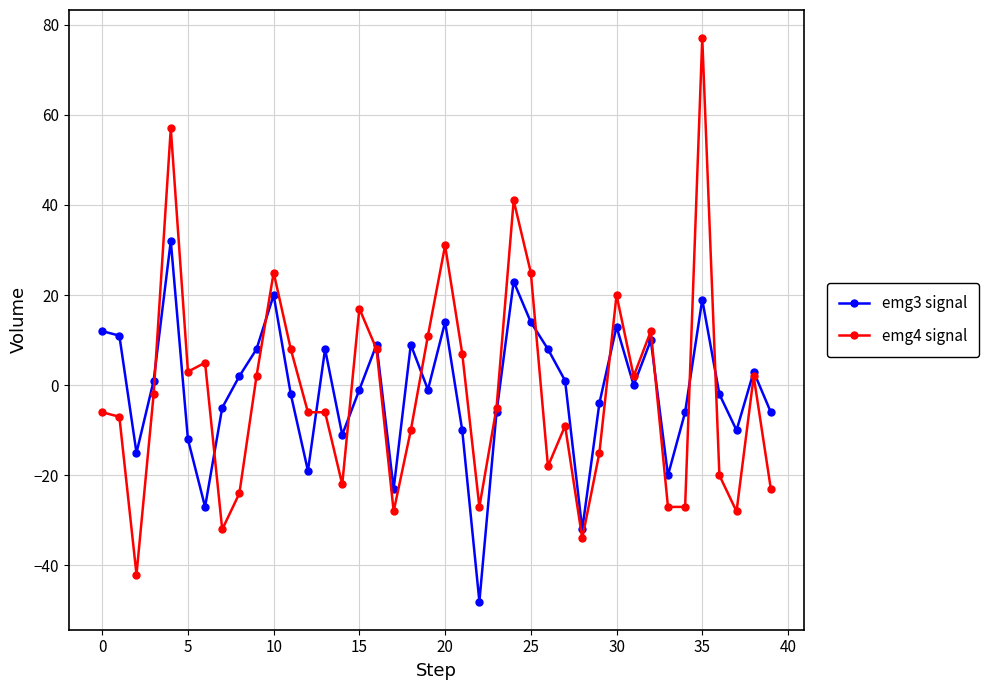

What are all the series names shown in the legend?

emg3 signal, emg4 signal